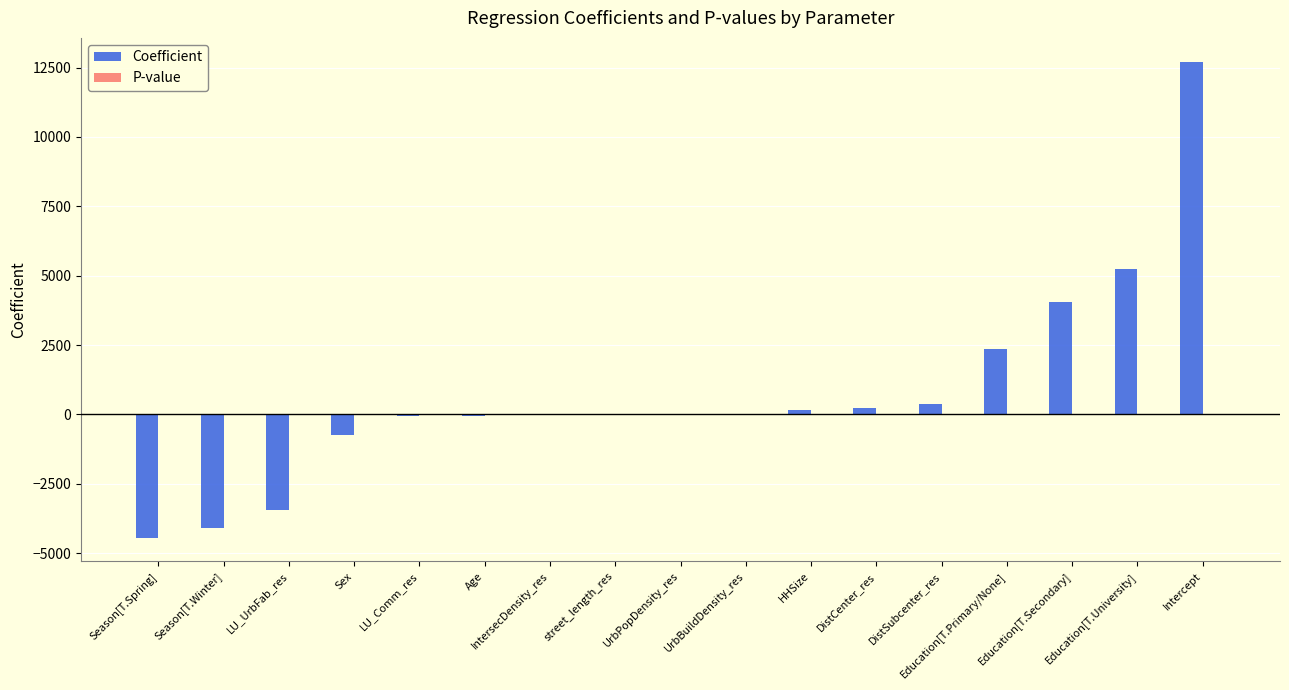

What is the sum of all Coefficient values?

12294.1